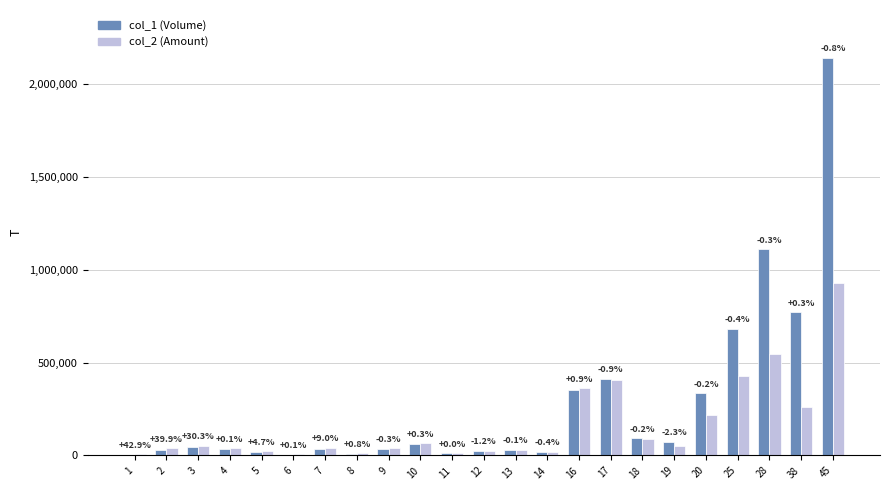

What is the difference between the highest and lowest values at 6?

600